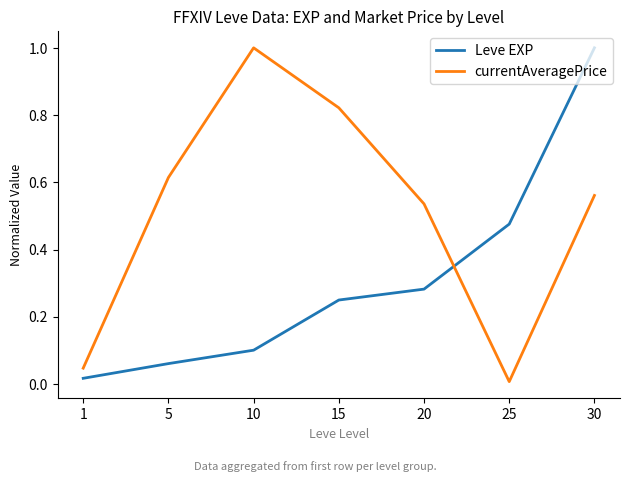

What is the greatest value displayed?

1.0